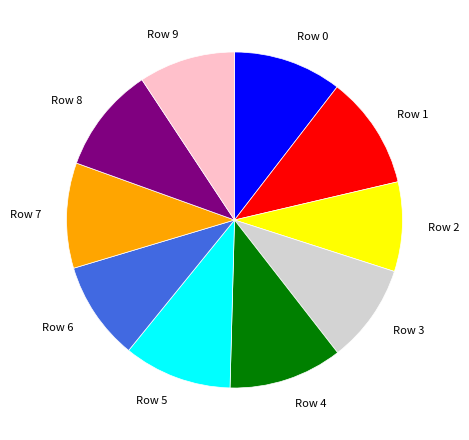

Which slice is the smallest?

Row 2